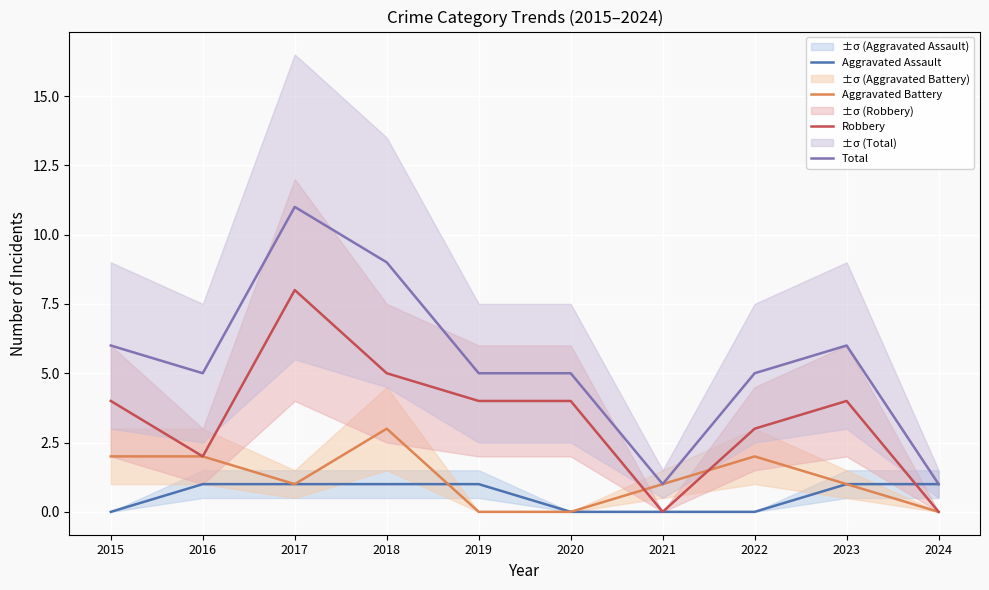

Between 2019 and 2020, which is larger?

2019